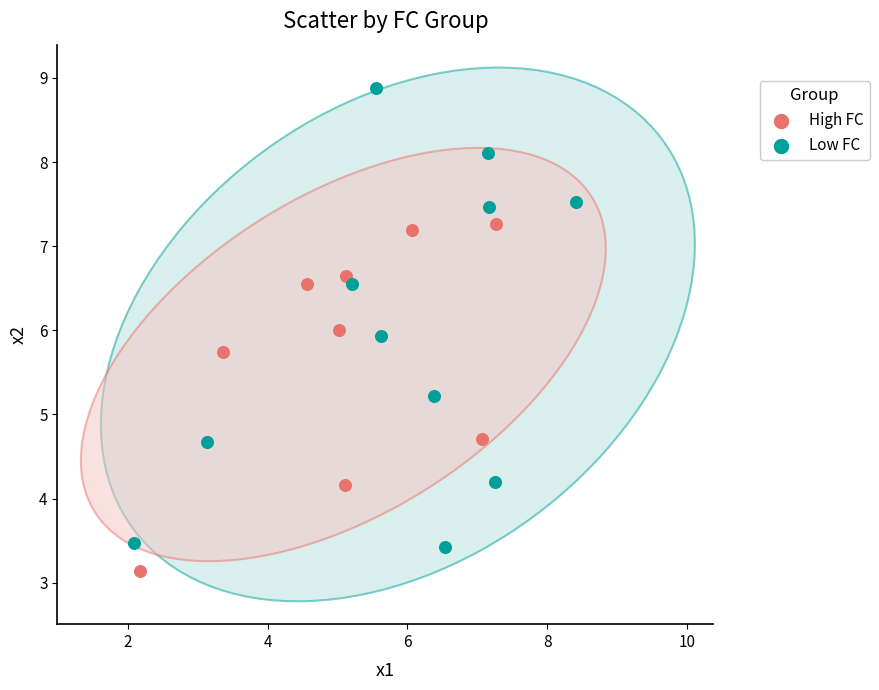

Which series contains the lowest Y value?

High FC